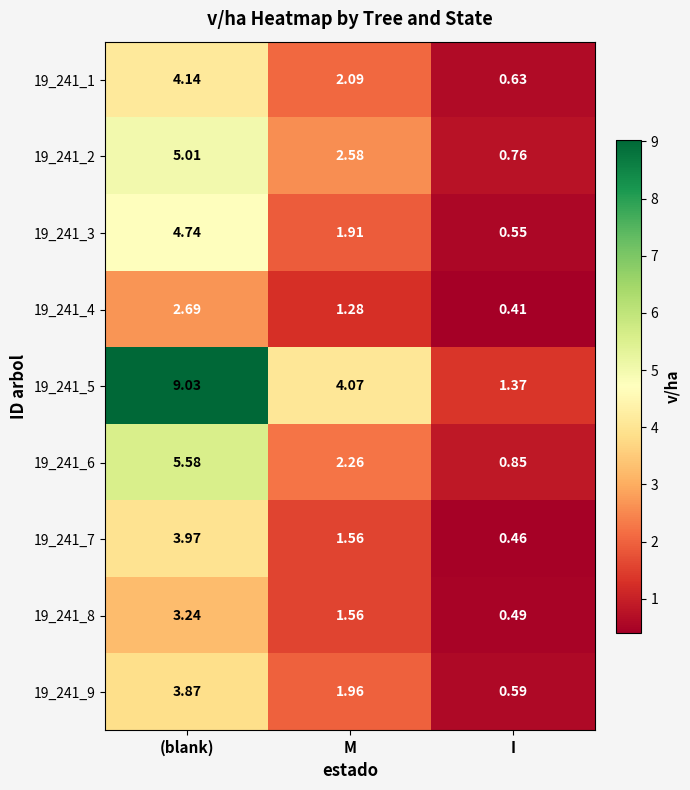

Which category has the highest value in the 19_241_8 series?

(blank)